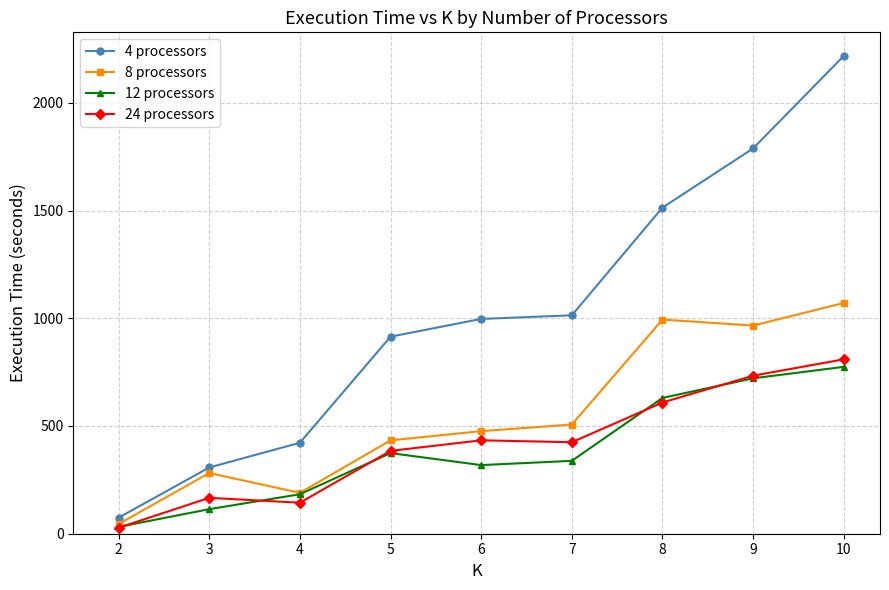

What is the total value across all series at 3?

869.6